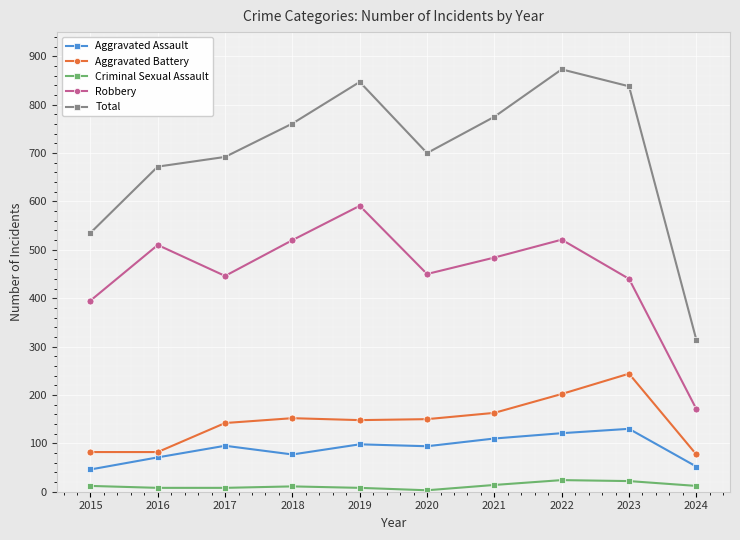

What is the value of the Criminal Sexual Assault point at the 3rd from the left?

8